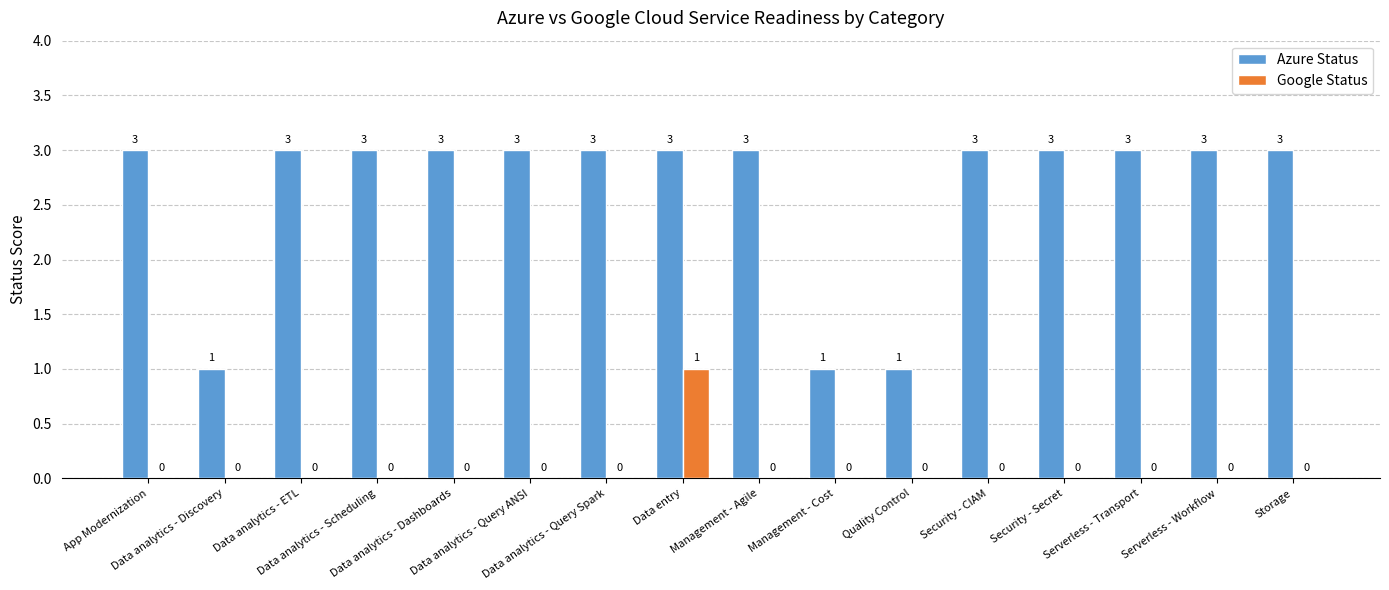

Which series has the largest total across all categories?

Azure Status